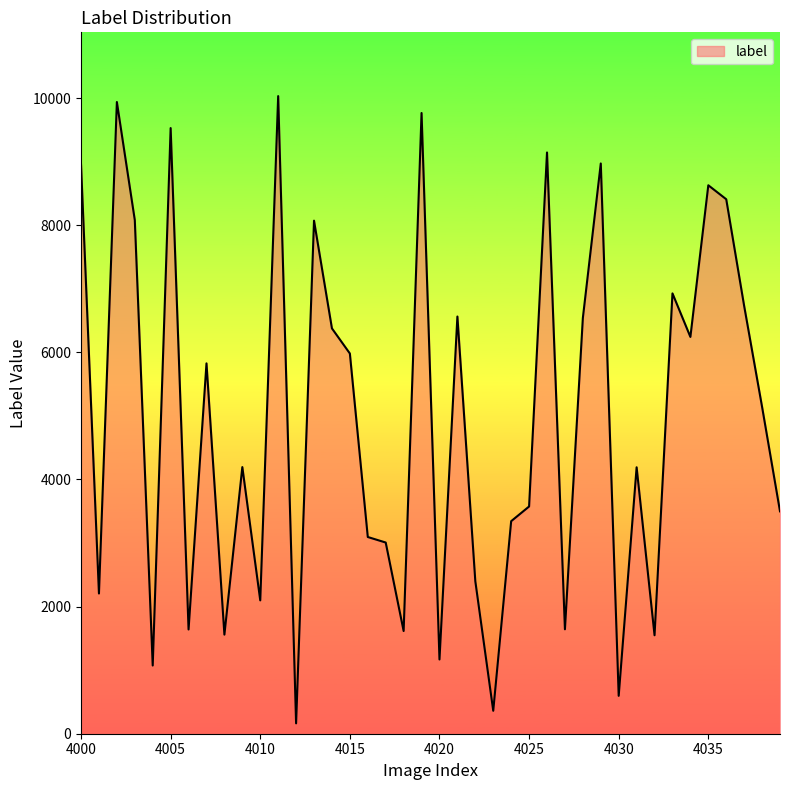

What is the maximum value shown in the chart?

10032